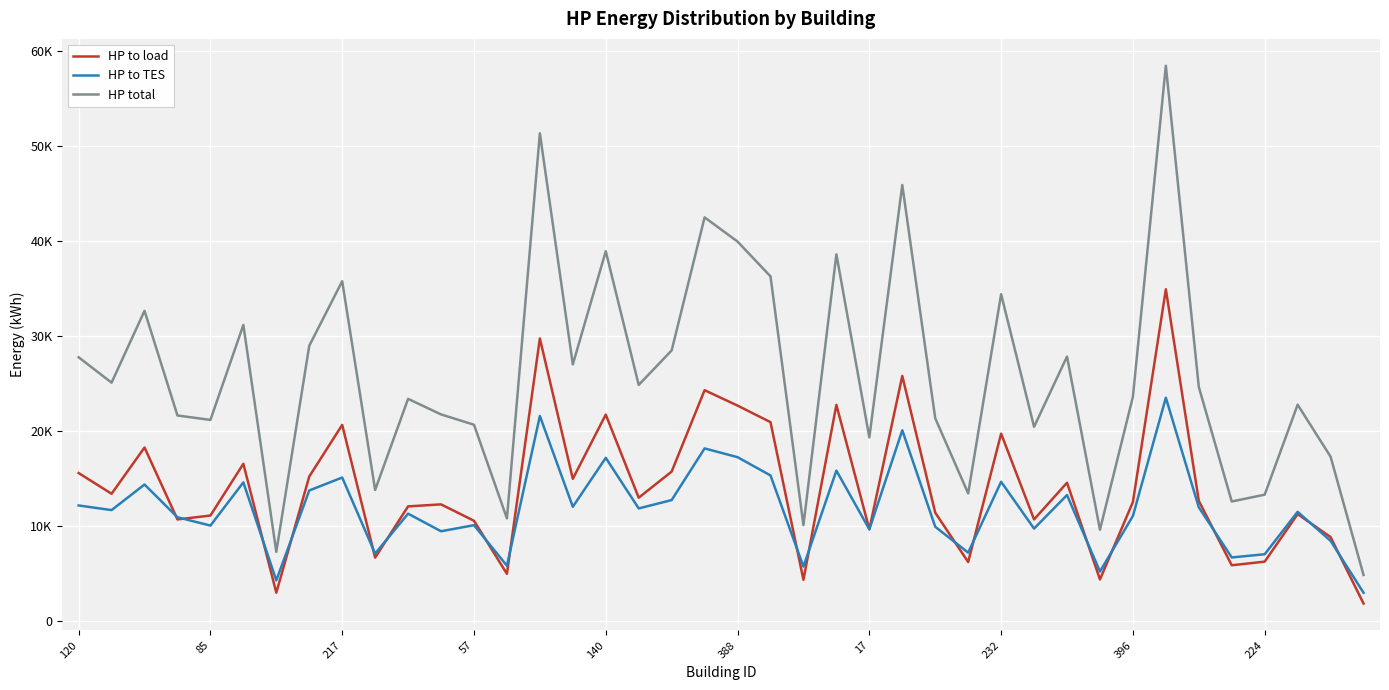

What are all the series names shown in the legend?

HP to load, HP to TES, HP total